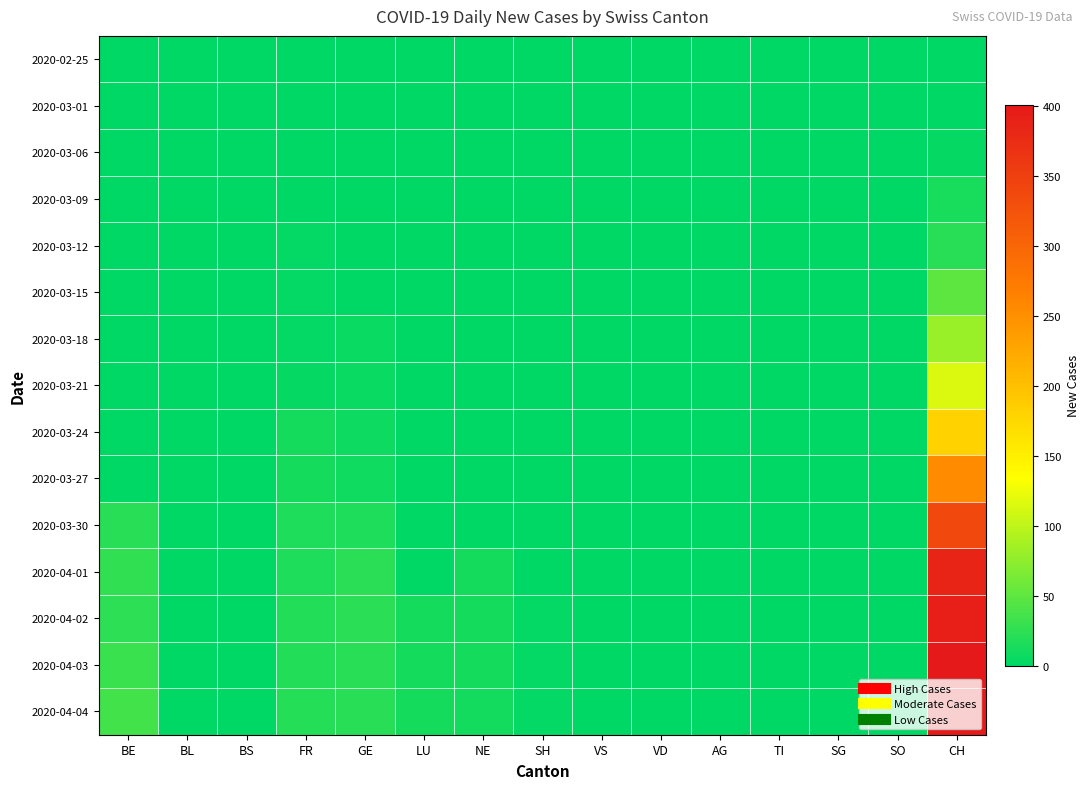

Reading right to left, extract all data points from this chart.

2020-02-25: CH=0	SO=0	SG=0	TI=0	AG=0	VD=0	VS=0	SH=0	NE=0	LU=0	GE=0	FR=0	BS=0	BL=0	BE=0
2020-03-01: CH=0	SO=0	SG=0	TI=0	AG=0	VD=0	VS=0	SH=0	NE=0	LU=0	GE=0	FR=0	BS=0	BL=0	BE=0
2020-03-06: CH=4	SO=0	SG=0	TI=0	AG=0	VD=0	VS=0	SH=0	NE=0	LU=0	GE=0	FR=0	BS=0	BL=0	BE=0
2020-03-09: CH=13	SO=0	SG=0	TI=0	AG=0	VD=0	VS=0	SH=0	NE=0	LU=0	GE=1	FR=0	BS=0	BL=0	BE=0
2020-03-12: CH=21	SO=0	SG=0	TI=0	AG=0	VD=0	VS=0	SH=0	NE=0	LU=0	GE=0	FR=3	BS=0	BL=0	BE=0
2020-03-15: CH=50	SO=0	SG=0	TI=0	AG=0	VD=0	VS=0	SH=0	NE=0	LU=0	GE=0	FR=2	BS=0	BL=0	BE=0
2020-03-18: CH=81	SO=0	SG=0	TI=0	AG=0	VD=0	VS=0	SH=0	NE=0	LU=0	GE=5	FR=2	BS=0	BL=0	BE=0
2020-03-21: CH=115	SO=0	SG=0	TI=0	AG=0	VD=0	VS=0	SH=0	NE=0	LU=0	GE=6	FR=4	BS=0	BL=0	BE=0
2020-03-24: CH=181	SO=0	SG=0	TI=0	AG=0	VD=0	VS=0	SH=0	NE=0	LU=0	GE=7	FR=11	BS=0	BL=0	BE=0
2020-03-27: CH=255	SO=0	SG=0	TI=0	AG=0	VD=0	VS=0	SH=0	NE=0	LU=0	GE=8	FR=11	BS=0	BL=0	BE=0
2020-03-30: CH=337	SO=0	SG=0	TI=0	AG=0	VD=0	VS=0	SH=0	NE=0	LU=0	GE=16	FR=17	BS=0	BL=0	BE=21
2020-04-01: CH=386	SO=0	SG=0	TI=0	AG=0	VD=0	VS=0	SH=0	NE=12	LU=0	GE=23	FR=17	BS=0	BL=0	BE=26
2020-04-02: CH=393	SO=0	SG=0	TI=0	AG=0	VD=0	VS=0	SH=3	NE=12	LU=11	GE=23	FR=18	BS=0	BL=0	BE=24
2020-04-03: CH=401	SO=0	SG=0	TI=0	AG=0	VD=0	VS=0	SH=3	NE=11	LU=12	GE=21	FR=18	BS=0	BL=0	BE=30
2020-04-04: CH=398	SO=0	SG=0	TI=0	AG=0	VD=0	VS=0	SH=3	NE=10	LU=12	GE=21	FR=19	BS=0	BL=0	BE=35